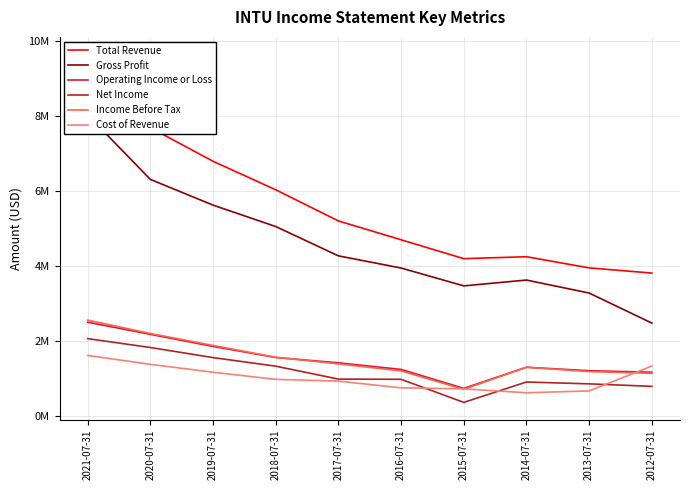

What is the maximum value for Total Revenue?

9633000